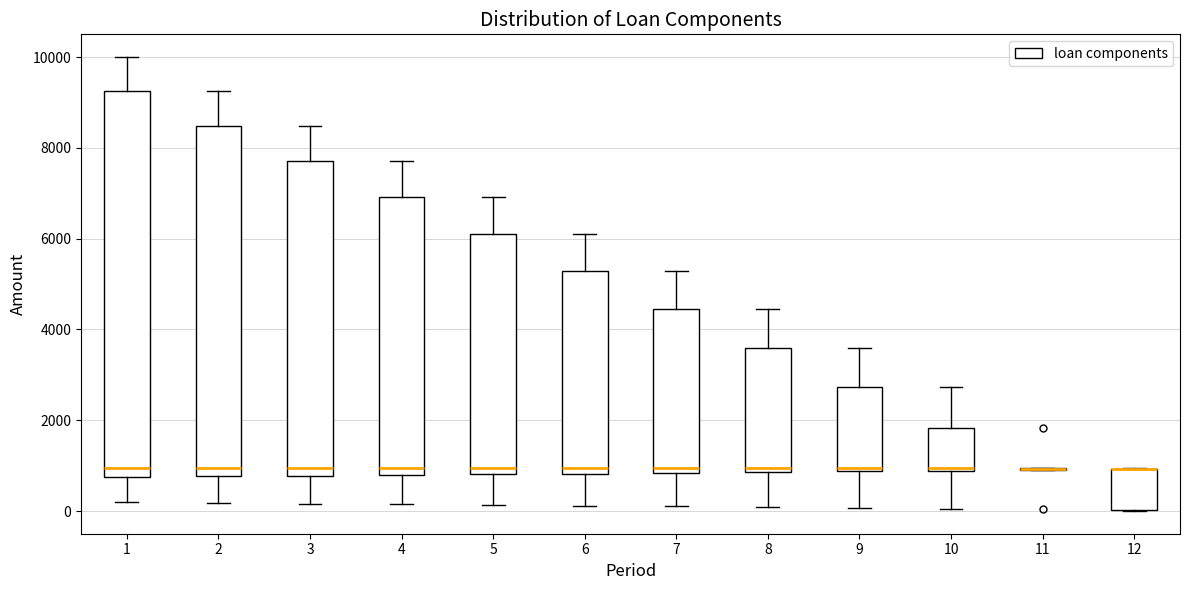

Where does the lower whisker of the box at x = 9 end on the y-axis? The values are not printed on the chart, so give them approximately, as read against the axis.

0